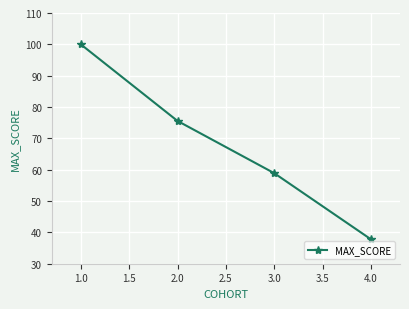

What is the value of the 1st point from the left?

100.0